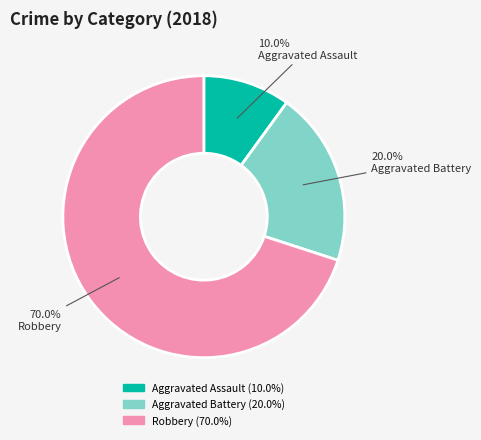

To the nearest percent, what percentage of the pie is Aggravated Battery?

20%